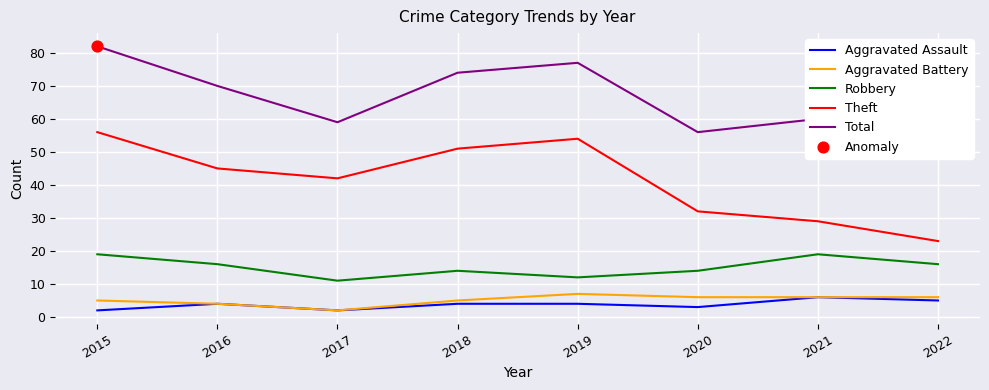

What is the total value across all series at 2016?

139